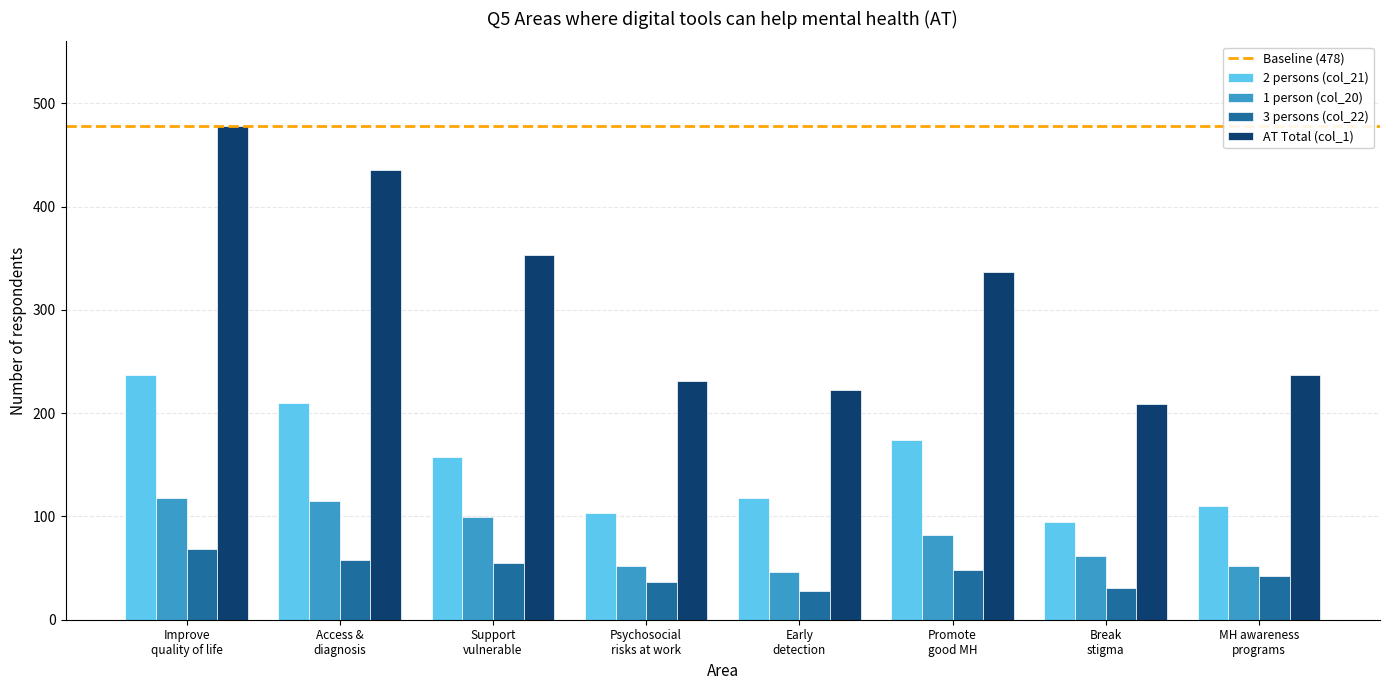

How many series are shown in this chart?

4